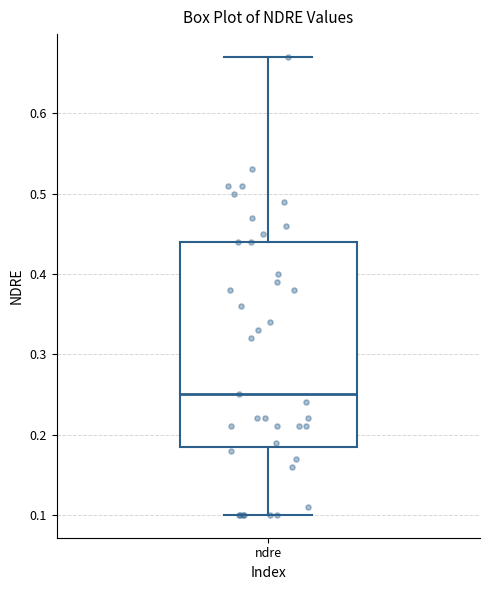

Read this box plot against the y-axis: the position of the median line, the range covered by the box, and the ends of both whiskers. The values are not printed on the chart, so give them approximately, as read against the axis.

median 0.25, box 0.19 to 0.44, whiskers 0.10 to 0.67